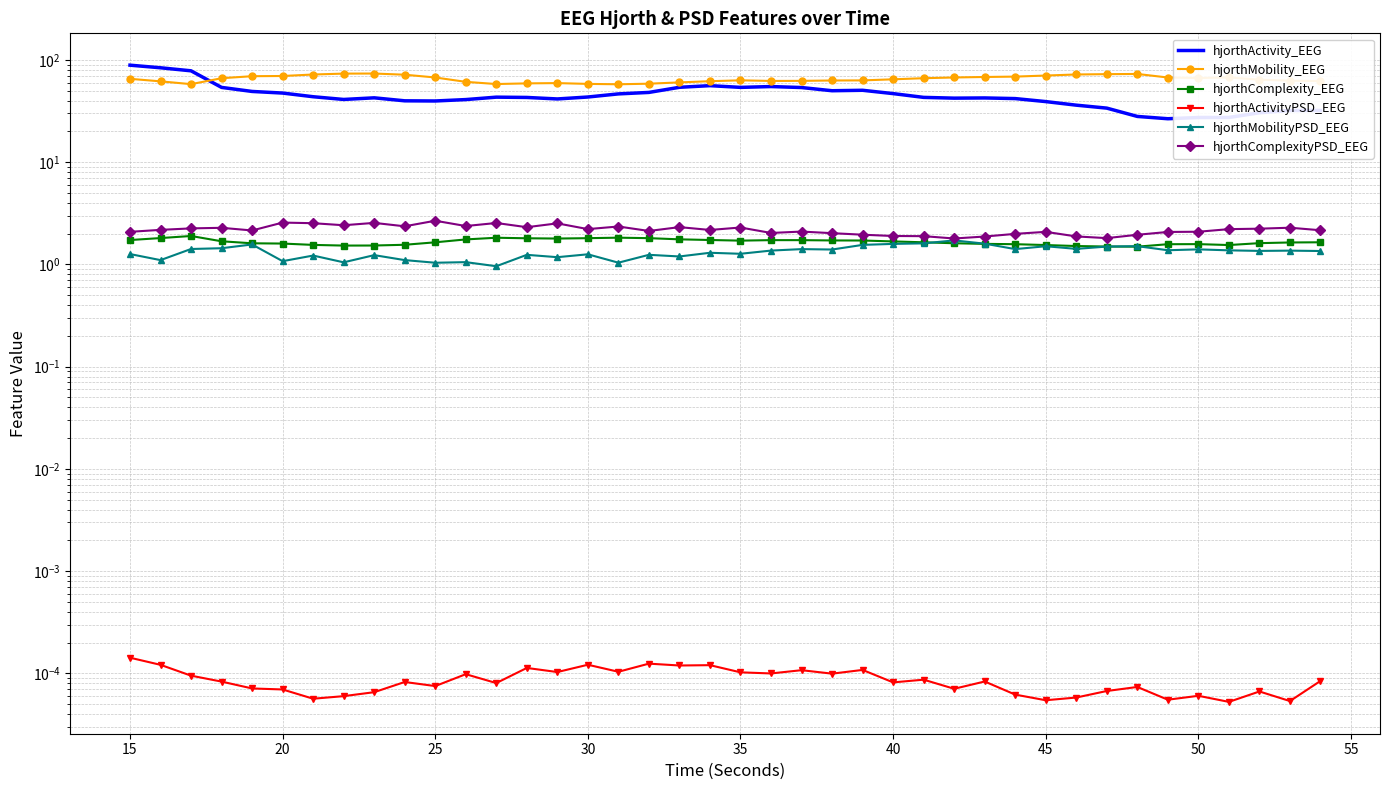

Which has a higher value, 60 or 25?

25